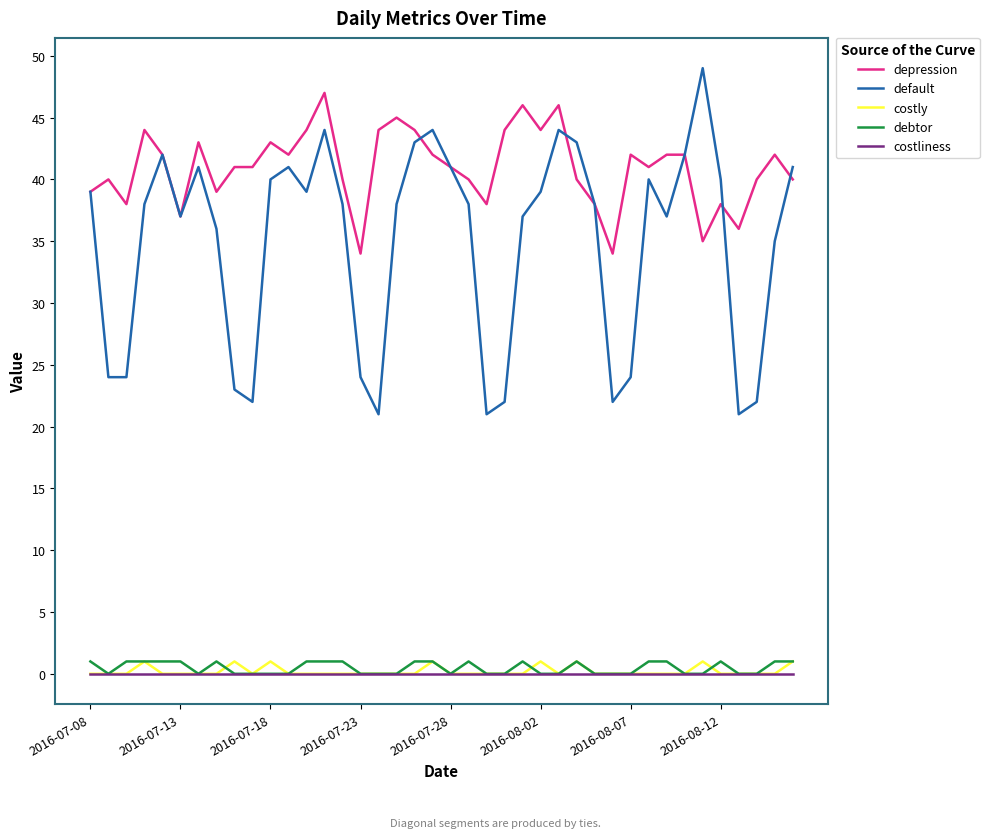

What is the highest value of the depression series?

47